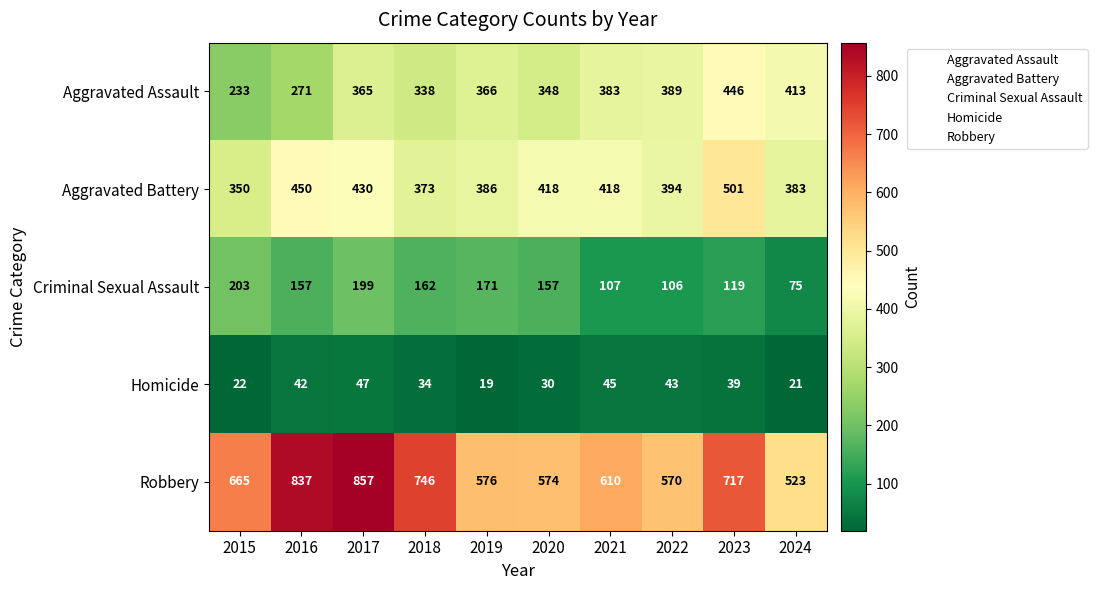

Which series has the largest total across all categories?

Robbery